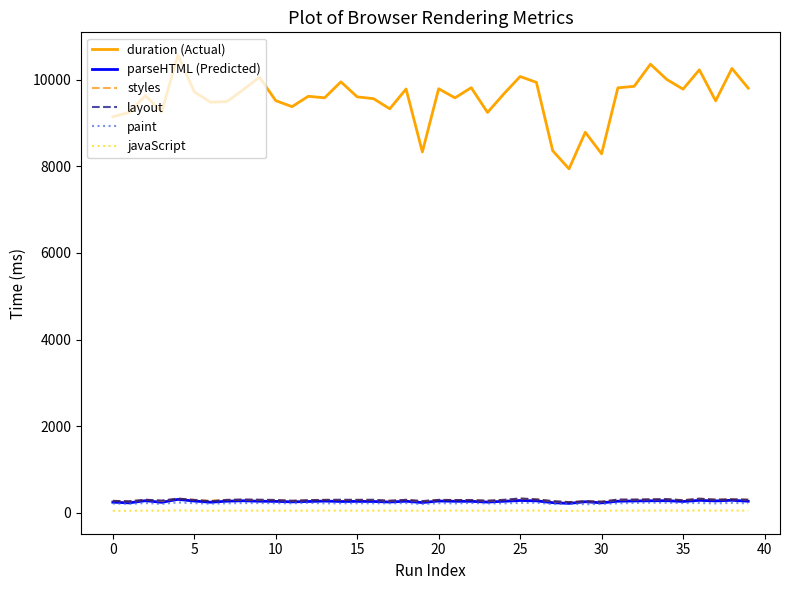

What is the maximum value for styles?

323.3